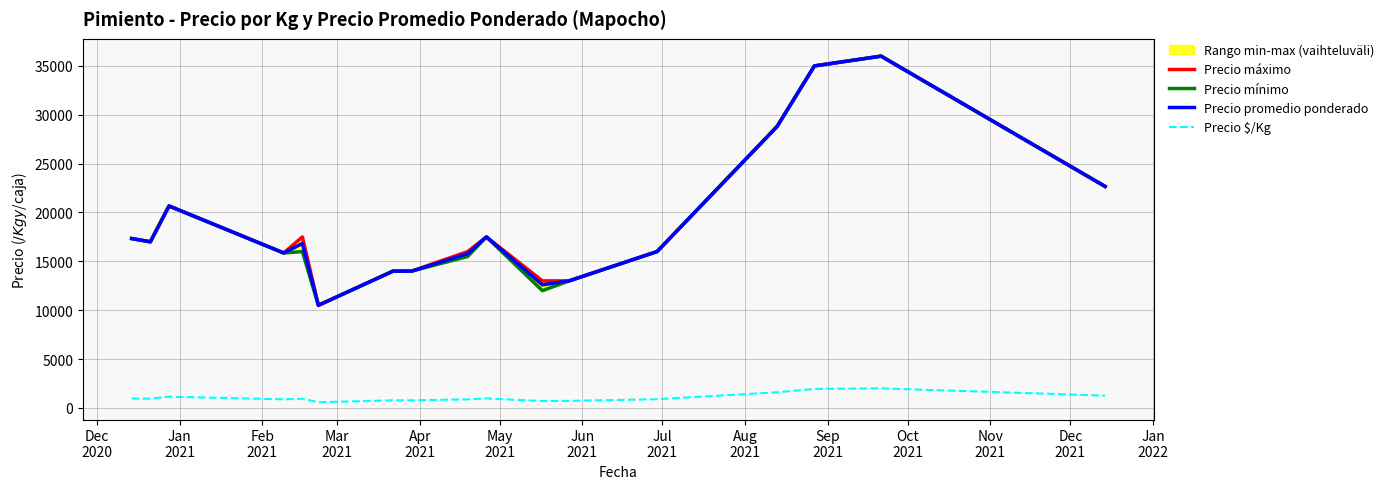

True or false: Precio promedio ponderado and Precio $/Kg intersect in this chart.

False